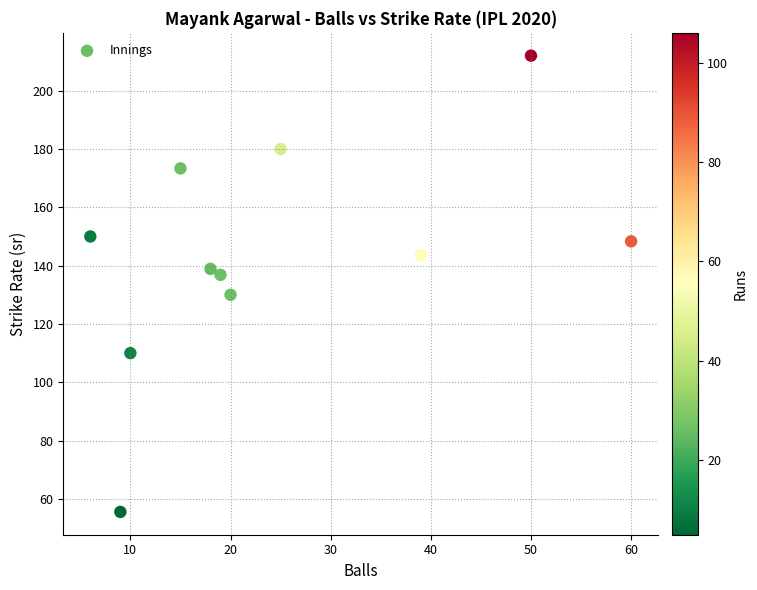

What is the average Y value?

143.5